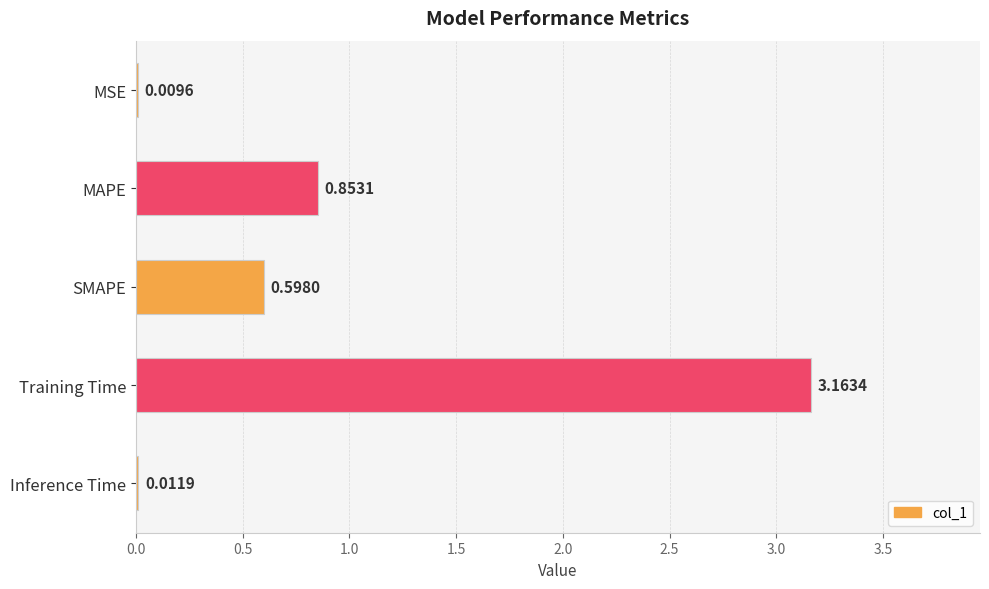

Which has a higher value, MSE or SMAPE?

SMAPE